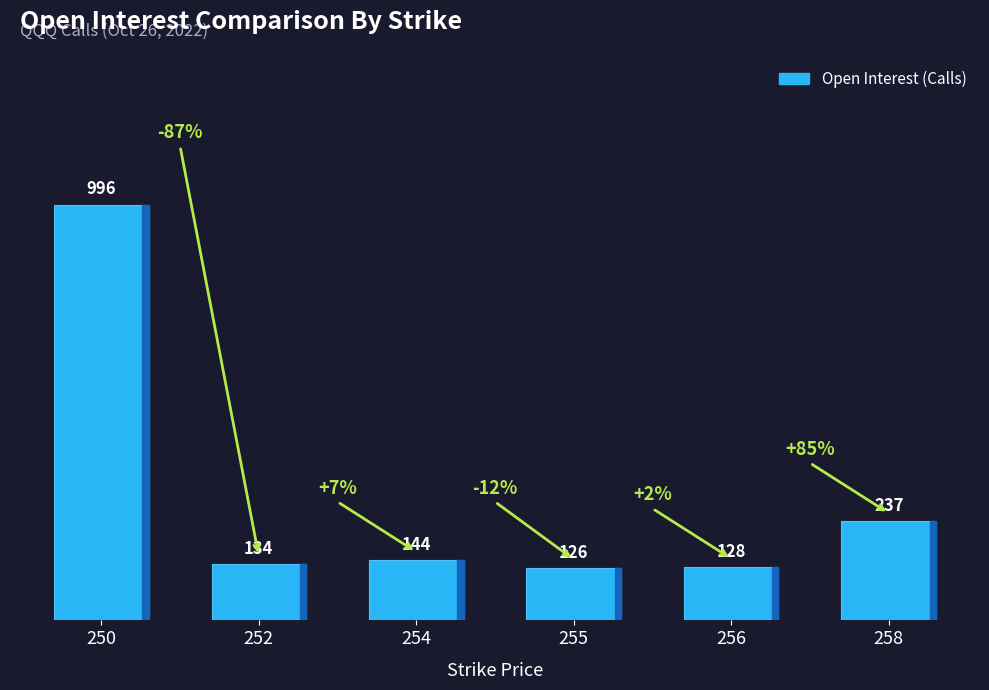

List the labels in order of value, smallest first.

255, 256, 252, 254, 258, 250